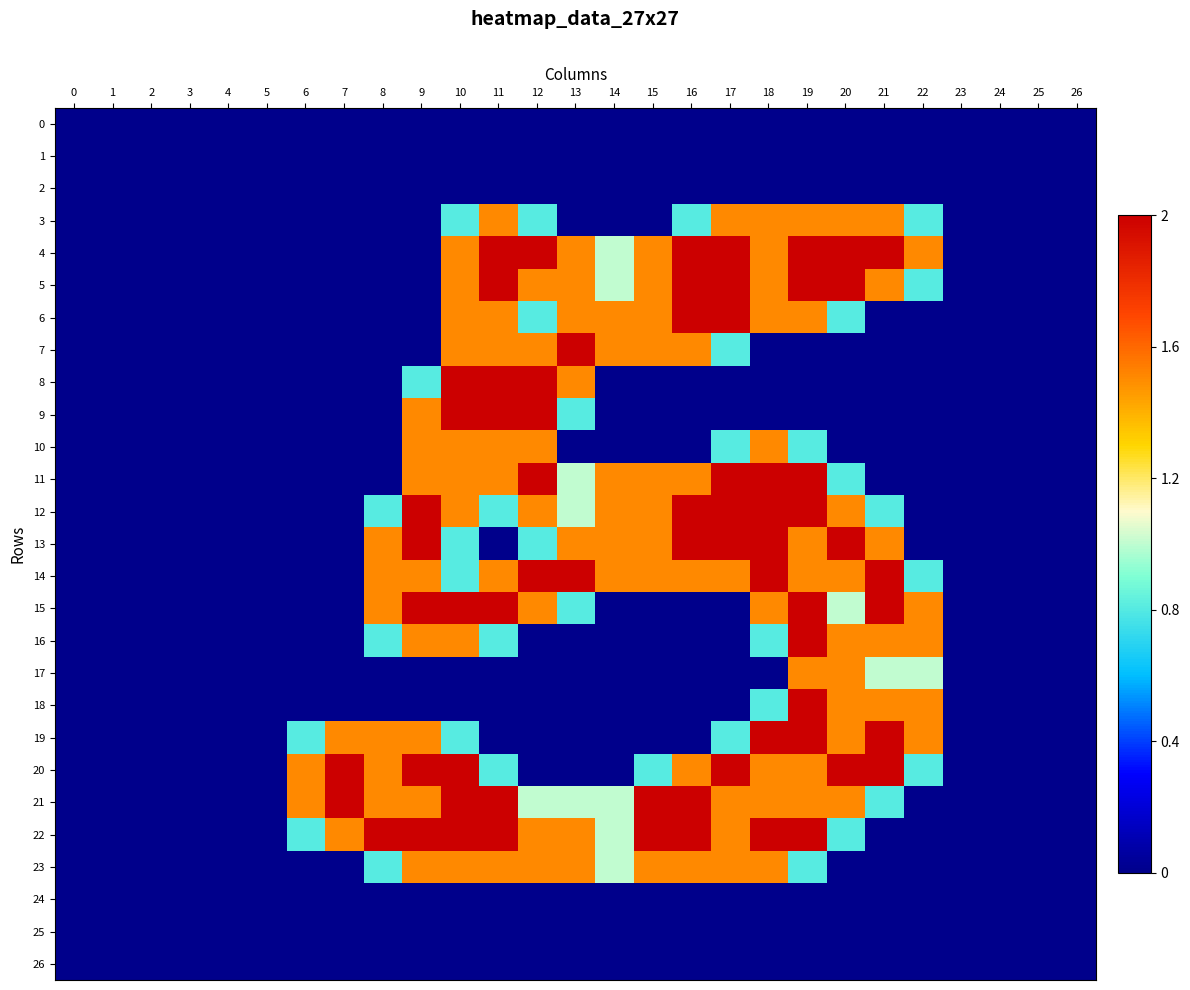

Reading right to left, list all the values displayed in this chart.

0: 26=0.0	25=0.0	24=0.0	23=0.0	22=0.0	21=0.0	20=0.0	19=0.0	18=0.0	17=0.0	16=0.0	15=0.0	14=0.0	13=0.0	12=0.0	11=0.0	10=0.0	9=0.0	8=0.0	7=0.0	6=0.0	5=0.0	4=0.0	3=0.0	2=0.0	1=0.0	0=0.0
1: 26=0.0	25=0.0	24=0.0	23=0.0	22=0.0	21=0.0	20=0.0	19=0.0	18=0.0	17=0.0	16=0.0	15=0.0	14=0.0	13=0.0	12=0.0	11=0.0	10=0.0	9=0.0	8=0.0	7=0.0	6=0.0	5=0.0	4=0.0	3=0.0	2=0.0	1=0.0	0=0.0
2: 26=0.0	25=0.0	24=0.0	23=0.0	22=0.0	21=0.0	20=0.0	19=0.0	18=0.0	17=0.0	16=0.0	15=0.0	14=0.0	13=0.0	12=0.0	11=0.0	10=0.0	9=0.0	8=0.0	7=0.0	6=0.0	5=0.0	4=0.0	3=0.0	2=0.0	1=0.0	0=0.0
3: 26=0.0	25=0.0	24=0.0	23=0.0	22=0.8	21=1.5	20=1.5	19=1.5	18=1.5	17=1.5	16=0.8	15=0.0	14=0.0	13=0.0	12=0.8	11=1.5	10=0.8	9=0.0	8=0.0	7=0.0	6=0.0	5=0.0	4=0.0	3=0.0	2=0.0	1=0.0	0=0.0
4: 26=0.0	25=0.0	24=0.0	23=0.0	22=1.5	21=2.0	20=2.0	19=2.0	18=1.5	17=2.0	16=2.0	15=1.5	14=1.0	13=1.5	12=2.0	11=2.0	10=1.5	9=0.0	8=0.0	7=0.0	6=0.0	5=0.0	4=0.0	3=0.0	2=0.0	1=0.0	0=0.0
5: 26=0.0	25=0.0	24=0.0	23=0.0	22=0.8	21=1.5	20=2.0	19=2.0	18=1.5	17=2.0	16=2.0	15=1.5	14=1.0	13=1.5	12=1.5	11=2.0	10=1.5	9=0.0	8=0.0	7=0.0	6=0.0	5=0.0	4=0.0	3=0.0	2=0.0	1=0.0	0=0.0
6: 26=0.0	25=0.0	24=0.0	23=0.0	22=0.0	21=0.0	20=0.8	19=1.5	18=1.5	17=2.0	16=2.0	15=1.5	14=1.5	13=1.5	12=0.8	11=1.5	10=1.5	9=0.0	8=0.0	7=0.0	6=0.0	5=0.0	4=0.0	3=0.0	2=0.0	1=0.0	0=0.0
7: 26=0.0	25=0.0	24=0.0	23=0.0	22=0.0	21=0.0	20=0.0	19=0.0	18=0.0	17=0.8	16=1.5	15=1.5	14=1.5	13=2.0	12=1.5	11=1.5	10=1.5	9=0.0	8=0.0	7=0.0	6=0.0	5=0.0	4=0.0	3=0.0	2=0.0	1=0.0	0=0.0
8: 26=0.0	25=0.0	24=0.0	23=0.0	22=0.0	21=0.0	20=0.0	19=0.0	18=0.0	17=0.0	16=0.0	15=0.0	14=0.0	13=1.5	12=2.0	11=2.0	10=2.0	9=0.8	8=0.0	7=0.0	6=0.0	5=0.0	4=0.0	3=0.0	2=0.0	1=0.0	0=0.0
9: 26=0.0	25=0.0	24=0.0	23=0.0	22=0.0	21=0.0	20=0.0	19=0.0	18=0.0	17=0.0	16=0.0	15=0.0	14=0.0	13=0.8	12=2.0	11=2.0	10=2.0	9=1.5	8=0.0	7=0.0	6=0.0	5=0.0	4=0.0	3=0.0	2=0.0	1=0.0	0=0.0
10: 26=0.0	25=0.0	24=0.0	23=0.0	22=0.0	21=0.0	20=0.0	19=0.8	18=1.5	17=0.8	16=0.0	15=0.0	14=0.0	13=0.0	12=1.5	11=1.5	10=1.5	9=1.5	8=0.0	7=0.0	6=0.0	5=0.0	4=0.0	3=0.0	2=0.0	1=0.0	0=0.0
11: 26=0.0	25=0.0	24=0.0	23=0.0	22=0.0	21=0.0	20=0.8	19=2.0	18=2.0	17=2.0	16=1.5	15=1.5	14=1.5	13=1.0	12=2.0	11=1.5	10=1.5	9=1.5	8=0.0	7=0.0	6=0.0	5=0.0	4=0.0	3=0.0	2=0.0	1=0.0	0=0.0
12: 26=0.0	25=0.0	24=0.0	23=0.0	22=0.0	21=0.8	20=1.5	19=2.0	18=2.0	17=2.0	16=2.0	15=1.5	14=1.5	13=1.0	12=1.5	11=0.8	10=1.5	9=2.0	8=0.8	7=0.0	6=0.0	5=0.0	4=0.0	3=0.0	2=0.0	1=0.0	0=0.0
13: 26=0.0	25=0.0	24=0.0	23=0.0	22=0.0	21=1.5	20=2.0	19=1.5	18=2.0	17=2.0	16=2.0	15=1.5	14=1.5	13=1.5	12=0.8	11=0.0	10=0.8	9=2.0	8=1.5	7=0.0	6=0.0	5=0.0	4=0.0	3=0.0	2=0.0	1=0.0	0=0.0
14: 26=0.0	25=0.0	24=0.0	23=0.0	22=0.8	21=2.0	20=1.5	19=1.5	18=2.0	17=1.5	16=1.5	15=1.5	14=1.5	13=2.0	12=2.0	11=1.5	10=0.8	9=1.5	8=1.5	7=0.0	6=0.0	5=0.0	4=0.0	3=0.0	2=0.0	1=0.0	0=0.0
15: 26=0.0	25=0.0	24=0.0	23=0.0	22=1.5	21=2.0	20=1.0	19=2.0	18=1.5	17=0.0	16=0.0	15=0.0	14=0.0	13=0.8	12=1.5	11=2.0	10=2.0	9=2.0	8=1.5	7=0.0	6=0.0	5=0.0	4=0.0	3=0.0	2=0.0	1=0.0	0=0.0
16: 26=0.0	25=0.0	24=0.0	23=0.0	22=1.5	21=1.5	20=1.5	19=2.0	18=0.8	17=0.0	16=0.0	15=0.0	14=0.0	13=0.0	12=0.0	11=0.8	10=1.5	9=1.5	8=0.8	7=0.0	6=0.0	5=0.0	4=0.0	3=0.0	2=0.0	1=0.0	0=0.0
17: 26=0.0	25=0.0	24=0.0	23=0.0	22=1.0	21=1.0	20=1.5	19=1.5	18=0.0	17=0.0	16=0.0	15=0.0	14=0.0	13=0.0	12=0.0	11=0.0	10=0.0	9=0.0	8=0.0	7=0.0	6=0.0	5=0.0	4=0.0	3=0.0	2=0.0	1=0.0	0=0.0
18: 26=0.0	25=0.0	24=0.0	23=0.0	22=1.5	21=1.5	20=1.5	19=2.0	18=0.8	17=0.0	16=0.0	15=0.0	14=0.0	13=0.0	12=0.0	11=0.0	10=0.0	9=0.0	8=0.0	7=0.0	6=0.0	5=0.0	4=0.0	3=0.0	2=0.0	1=0.0	0=0.0
19: 26=0.0	25=0.0	24=0.0	23=0.0	22=1.5	21=2.0	20=1.5	19=2.0	18=2.0	17=0.8	16=0.0	15=0.0	14=0.0	13=0.0	12=0.0	11=0.0	10=0.8	9=1.5	8=1.5	7=1.5	6=0.8	5=0.0	4=0.0	3=0.0	2=0.0	1=0.0	0=0.0
20: 26=0.0	25=0.0	24=0.0	23=0.0	22=0.8	21=2.0	20=2.0	19=1.5	18=1.5	17=2.0	16=1.5	15=0.8	14=0.0	13=0.0	12=0.0	11=0.8	10=2.0	9=2.0	8=1.5	7=2.0	6=1.5	5=0.0	4=0.0	3=0.0	2=0.0	1=0.0	0=0.0
21: 26=0.0	25=0.0	24=0.0	23=0.0	22=0.0	21=0.8	20=1.5	19=1.5	18=1.5	17=1.5	16=2.0	15=2.0	14=1.0	13=1.0	12=1.0	11=2.0	10=2.0	9=1.5	8=1.5	7=2.0	6=1.5	5=0.0	4=0.0	3=0.0	2=0.0	1=0.0	0=0.0
22: 26=0.0	25=0.0	24=0.0	23=0.0	22=0.0	21=0.0	20=0.8	19=2.0	18=2.0	17=1.5	16=2.0	15=2.0	14=1.0	13=1.5	12=1.5	11=2.0	10=2.0	9=2.0	8=2.0	7=1.5	6=0.8	5=0.0	4=0.0	3=0.0	2=0.0	1=0.0	0=0.0
23: 26=0.0	25=0.0	24=0.0	23=0.0	22=0.0	21=0.0	20=0.0	19=0.8	18=1.5	17=1.5	16=1.5	15=1.5	14=1.0	13=1.5	12=1.5	11=1.5	10=1.5	9=1.5	8=0.8	7=0.0	6=0.0	5=0.0	4=0.0	3=0.0	2=0.0	1=0.0	0=0.0
24: 26=0.0	25=0.0	24=0.0	23=0.0	22=0.0	21=0.0	20=0.0	19=0.0	18=0.0	17=0.0	16=0.0	15=0.0	14=0.0	13=0.0	12=0.0	11=0.0	10=0.0	9=0.0	8=0.0	7=0.0	6=0.0	5=0.0	4=0.0	3=0.0	2=0.0	1=0.0	0=0.0
25: 26=0.0	25=0.0	24=0.0	23=0.0	22=0.0	21=0.0	20=0.0	19=0.0	18=0.0	17=0.0	16=0.0	15=0.0	14=0.0	13=0.0	12=0.0	11=0.0	10=0.0	9=0.0	8=0.0	7=0.0	6=0.0	5=0.0	4=0.0	3=0.0	2=0.0	1=0.0	0=0.0
26: 26=0.0	25=0.0	24=0.0	23=0.0	22=0.0	21=0.0	20=0.0	19=0.0	18=0.0	17=0.0	16=0.0	15=0.0	14=0.0	13=0.0	12=0.0	11=0.0	10=0.0	9=0.0	8=0.0	7=0.0	6=0.0	5=0.0	4=0.0	3=0.0	2=0.0	1=0.0	0=0.0